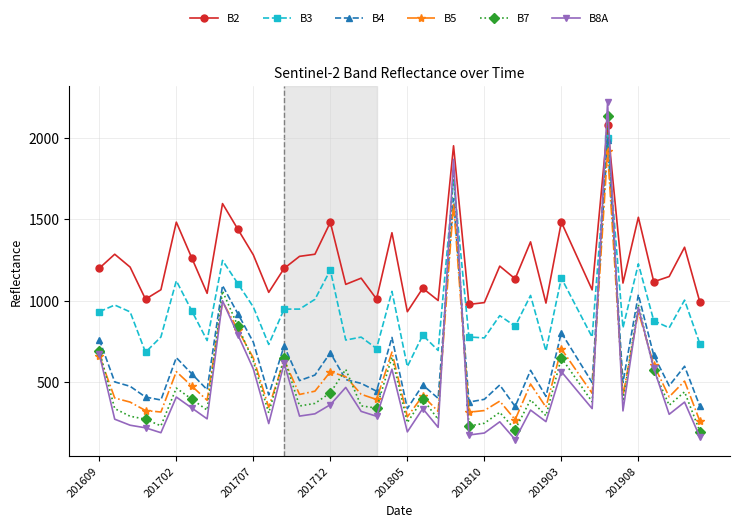

Which series has the largest total across all categories?

B2